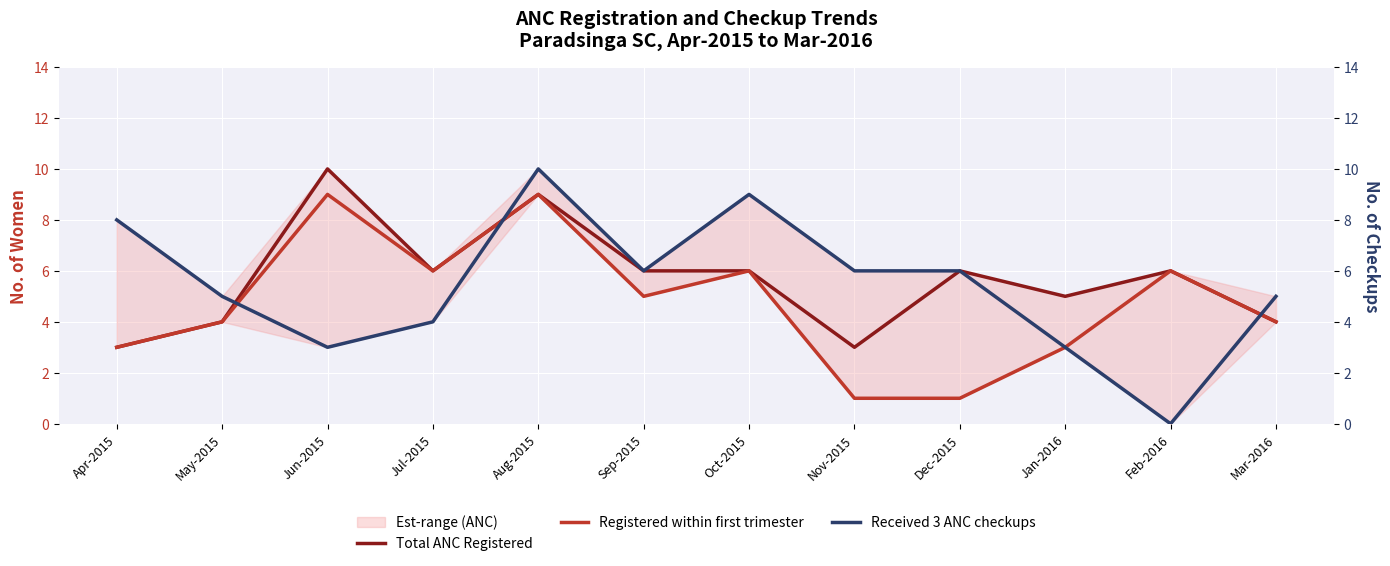

What is the value of the Received 3 ANC checkups point at the 5th from the left?

10